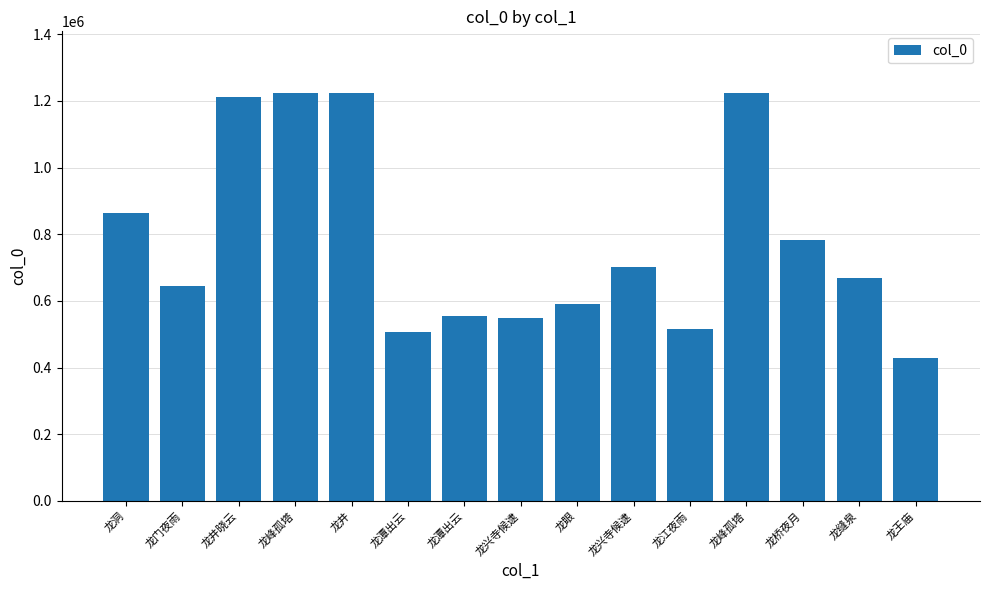

List the labels in order of value, smallest first.

龙王庙, 龙潭出云, 龙江夜雨, 龙兴寺候逮, 龙潭出云, 龙眼, 龙门夜雨, 龙缝泉, 龙兴寺候逮, 龙桥夜月, 龙洞, 龙井晓云, 龙峰孤塔, 龙井, 龙峰孤塔